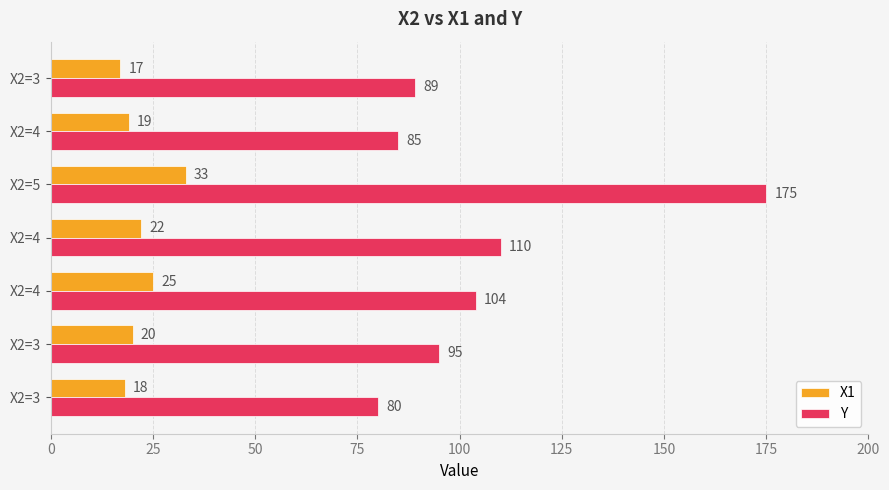

What are all the series names shown in the legend?

X1, Y